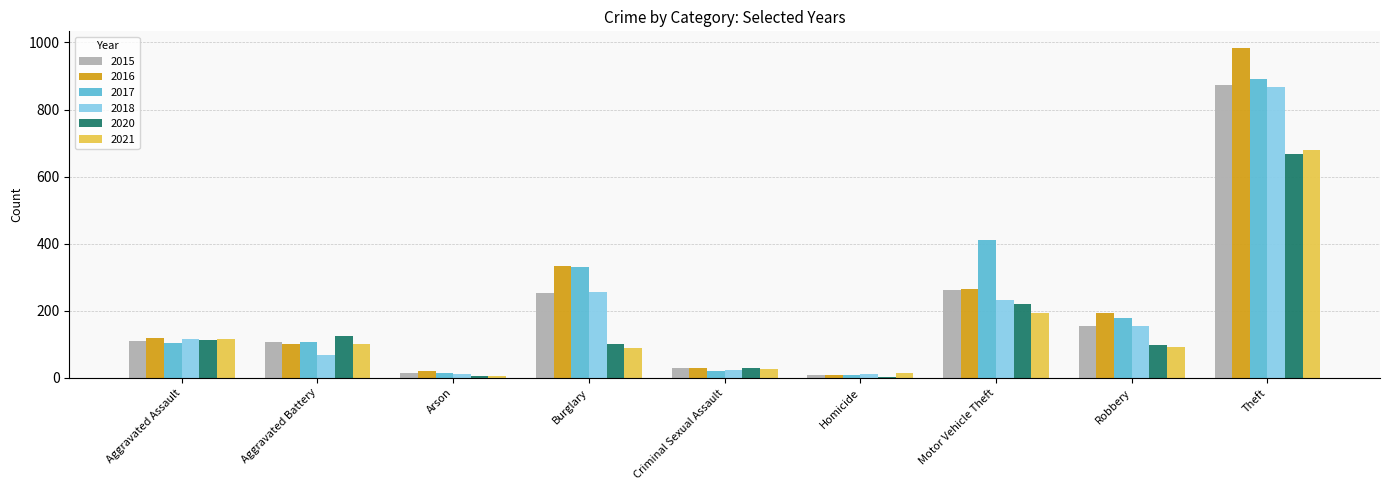

What is the sum of all 2018 values?

1737